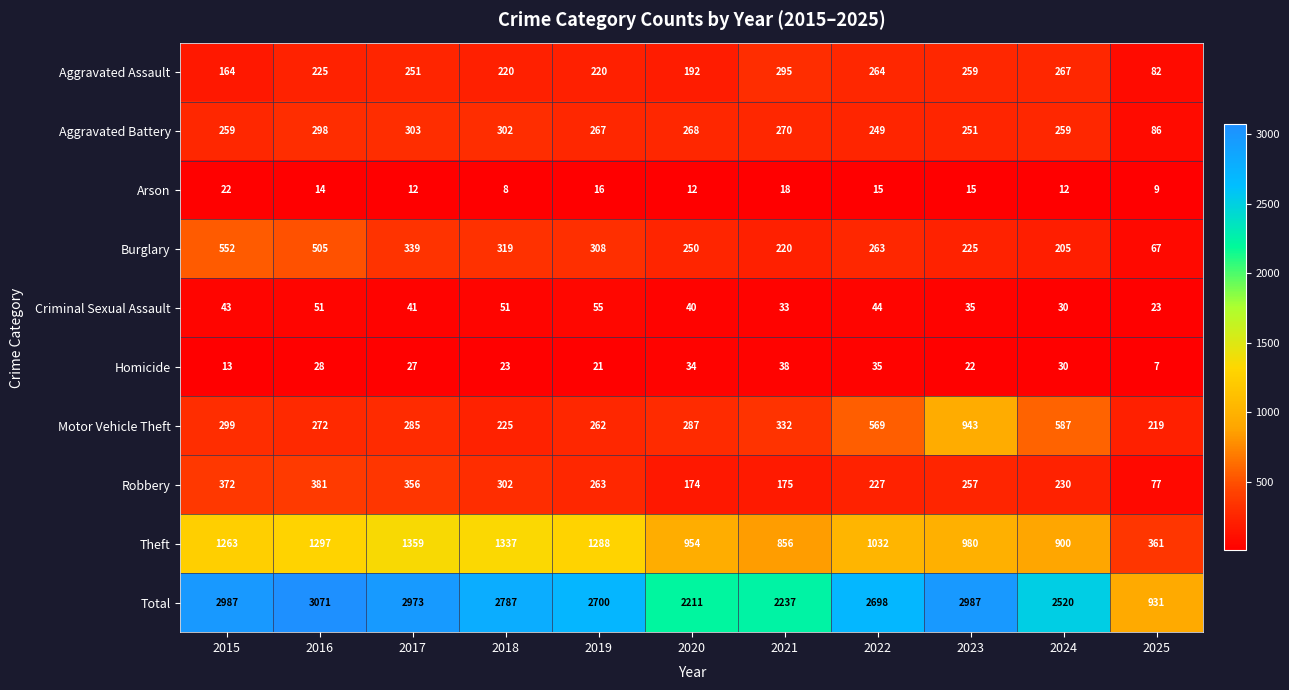

How many data points does each series have?

11